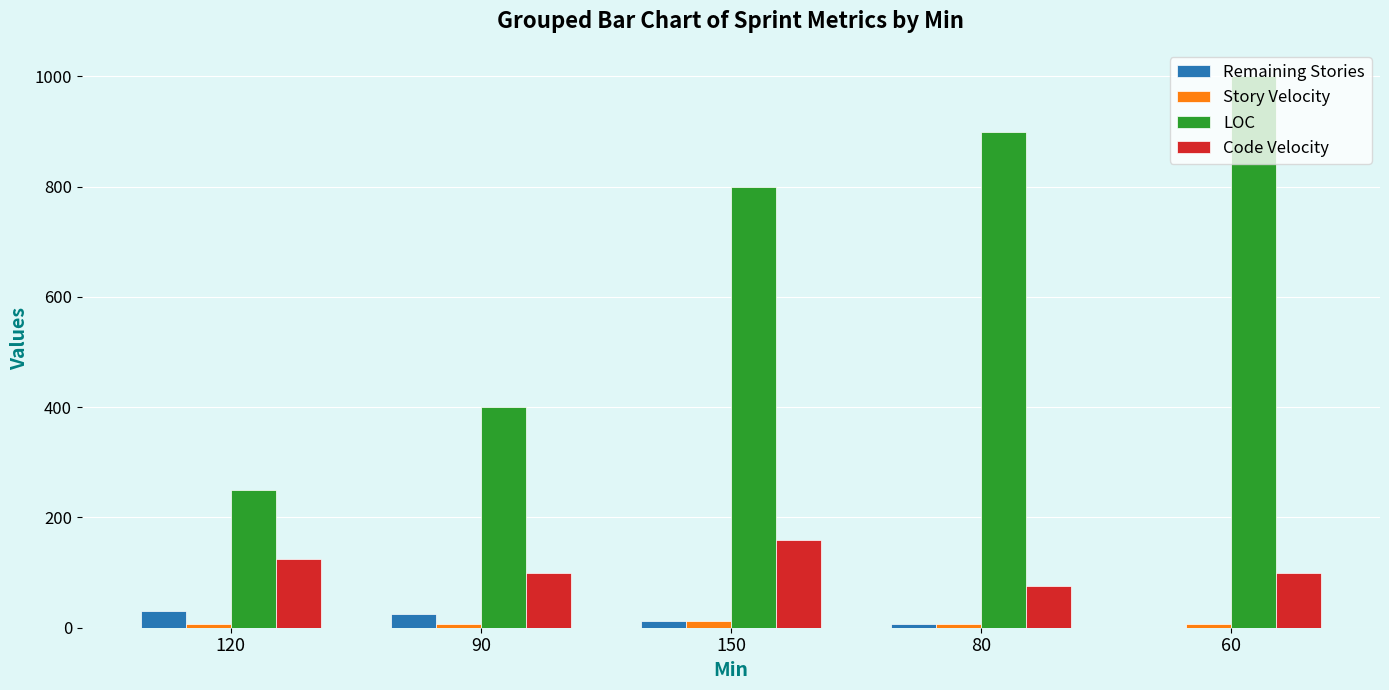

How many Remaining Stories values are between 6 and 24?

3